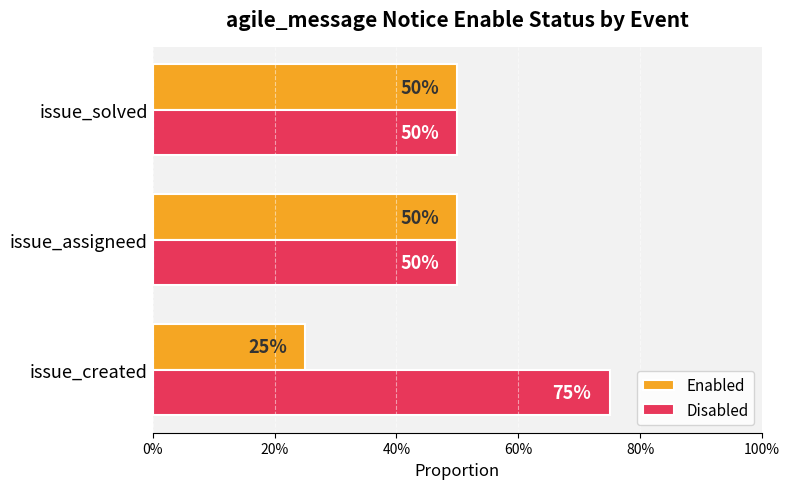

What is the minimum value for Disabled?

0.5